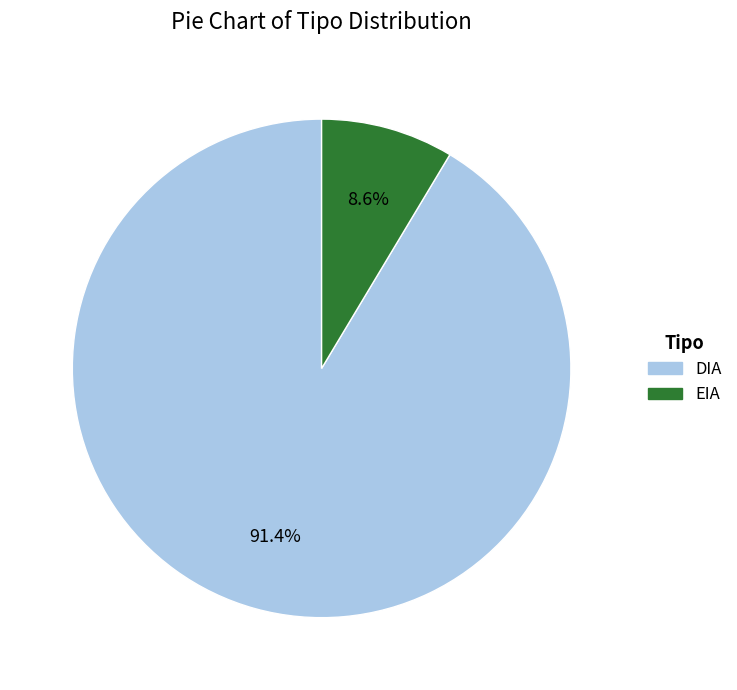

How many segments does this pie chart have?

2